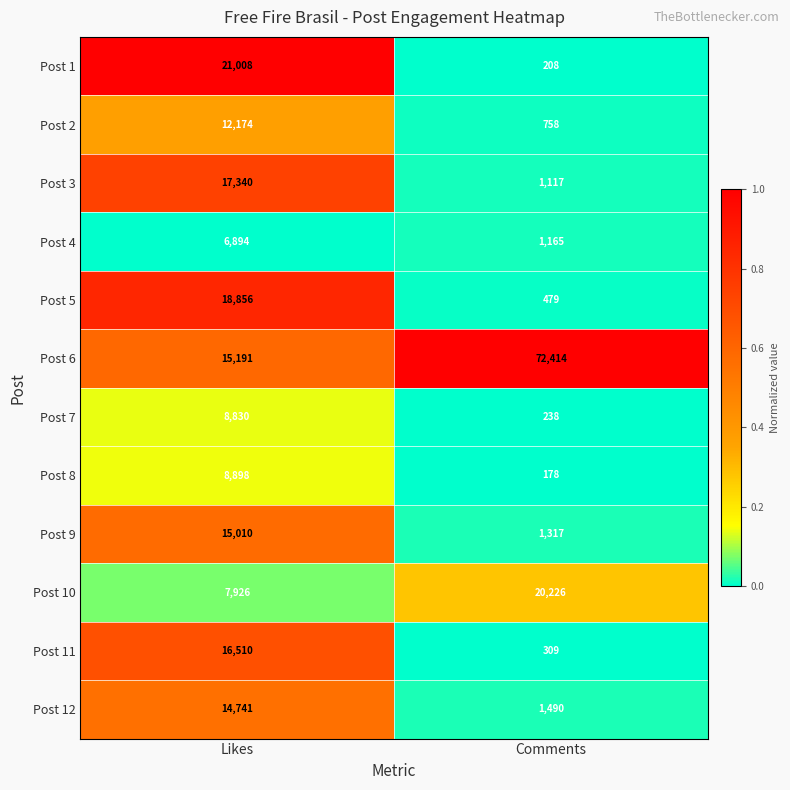

Which category has the lowest value across all series?

Comments